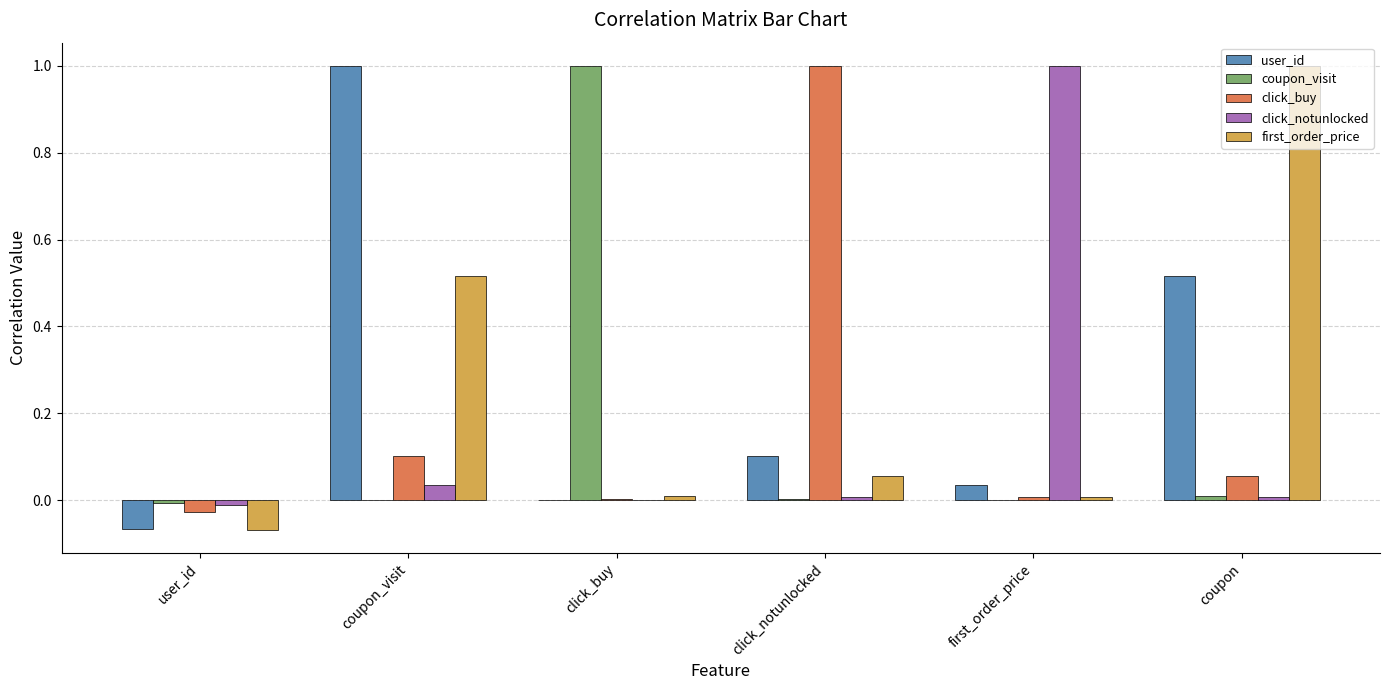

What are all the series names shown in the legend?

user_id, coupon_visit, click_buy, click_notunlocked, first_order_price